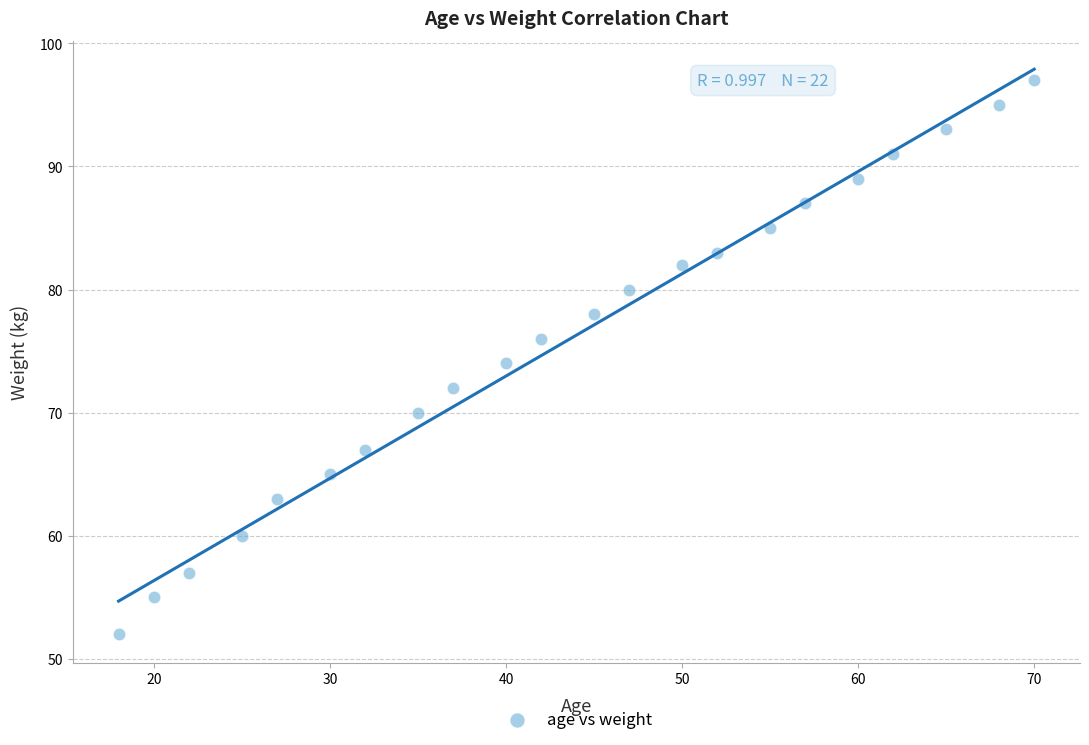

What is the range of X values (max minus min)?

52